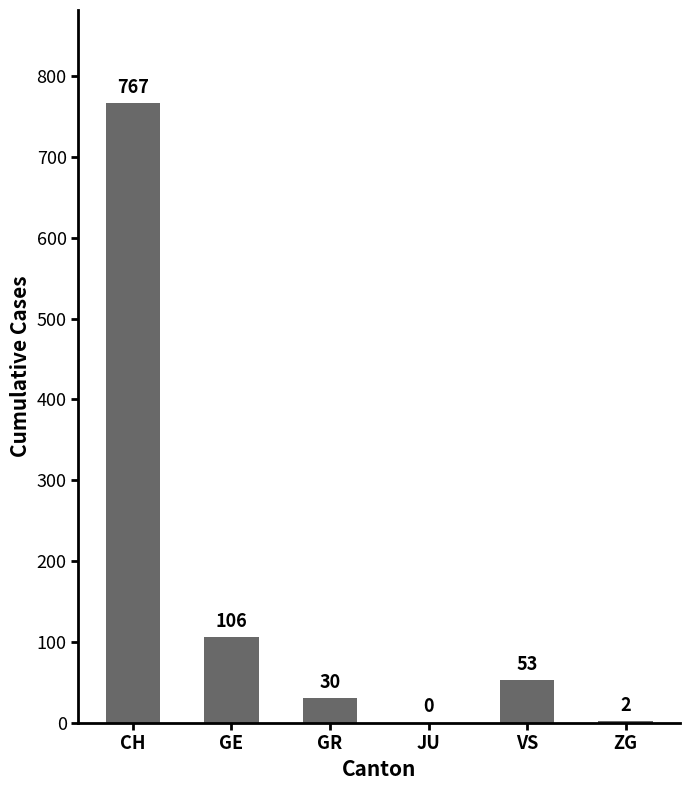

Is it true that the value at GR is 30?

True